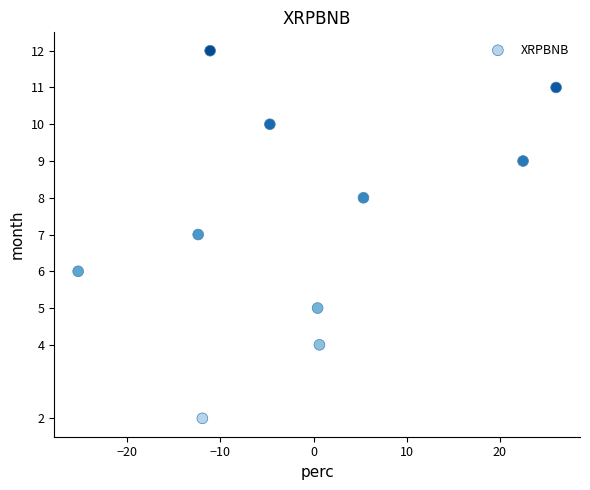

What is the range of Y values (max minus min)?

10